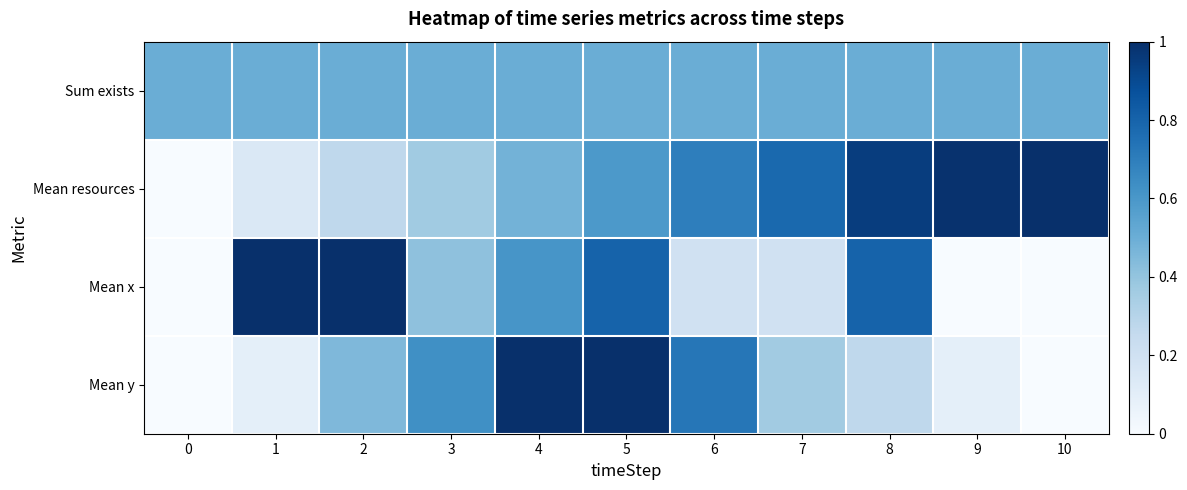

Which series changed the most between 0 and 9?

Mean resources